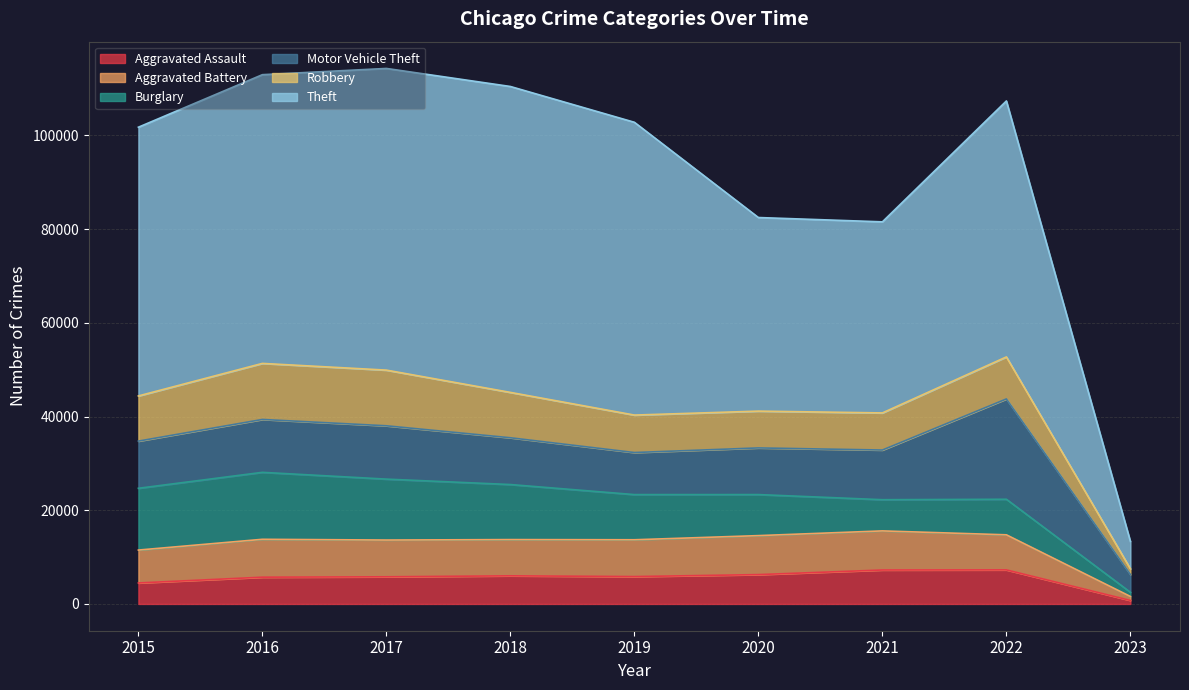

True or false: Aggravated Assault has a value of 5840 at 2019.

True